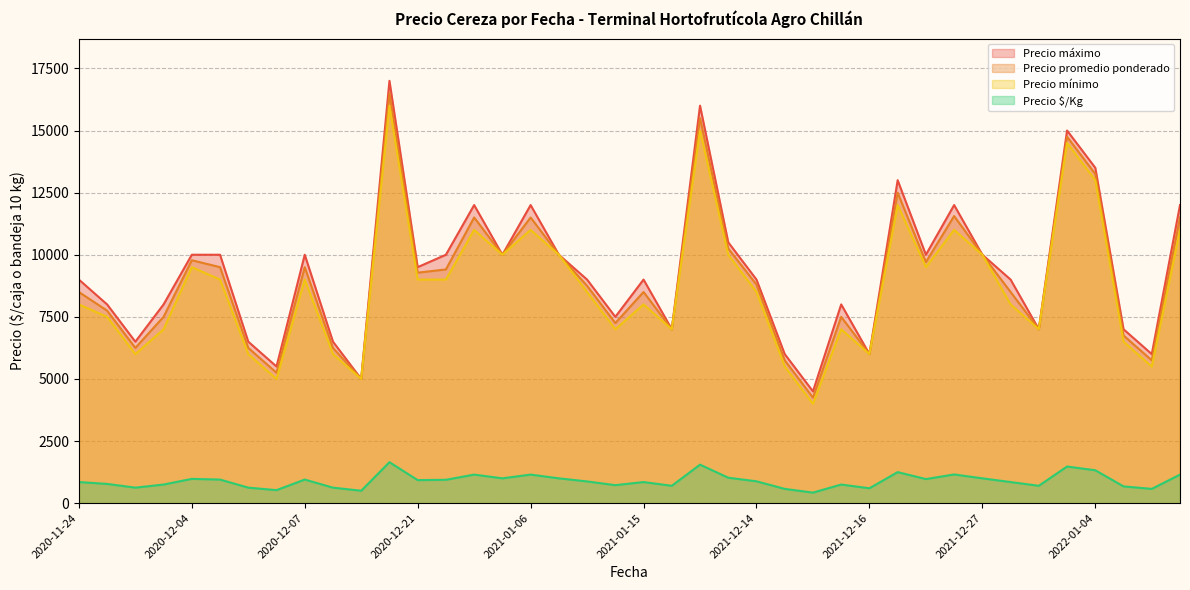

Reading left to right, what are all the values shown in this chart?

Precio promedio ponderado: 8500	7750	6250	7500	9778	9500	6250	5250	9500	6250	5000	16500	9278	9409	11500	10000	11500	10000	8750	7250	8500	7000	15500	10250	8800	5750	4250	7500	6000	12500	9705	11556	10000	8500	7000	14750	13250	6750	5750	11500
Precio $/Kg: 850	775	625	750	978	950	625	525	950	625	500	1650	928	941	1150	1000	1150	1000	875	725	850	700	1550	1025	880	575	425	750	600	1250	970	1156	1000	850	700	1475	1325	675	575	1150
Precio mínimo: 8000	7500	6000	7000	9500	9000	6000	5000	9000	6000	5000	16000	9000	9000	11000	10000	11000	10000	8500	7000	8000	7000	15000	10000	8500	5500	4000	7000	6000	12000	9500	11000	10000	8000	7000	14500	13000	6500	5500	11000
Precio máximo: 9000	8000	6500	8000	10000	10000	6500	5500	10000	6500	5000	17000	9500	10000	12000	10000	12000	10000	9000	7500	9000	7000	16000	10500	9000	6000	4500	8000	6000	13000	10000	12000	10000	9000	7000	15000	13500	7000	6000	12000